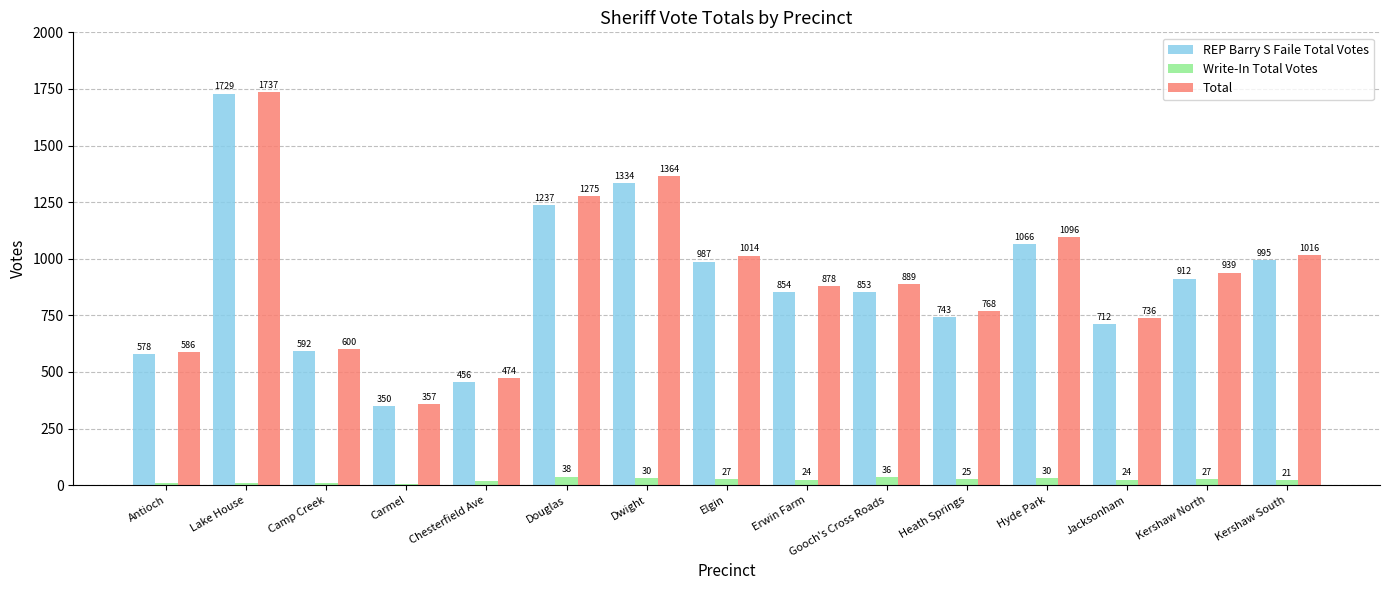

What position from the right is Douglas?

10